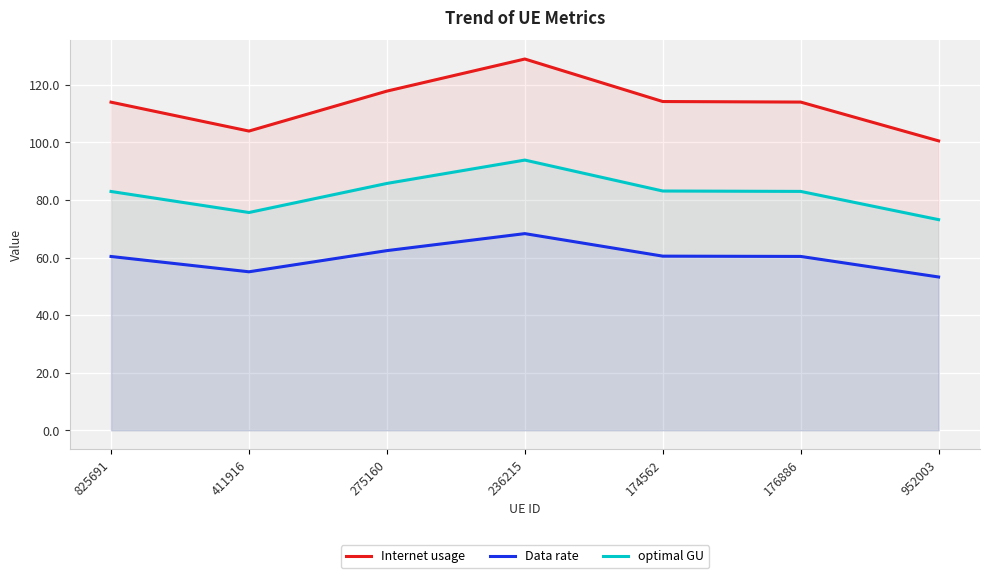

What position from the right is 174562?

3